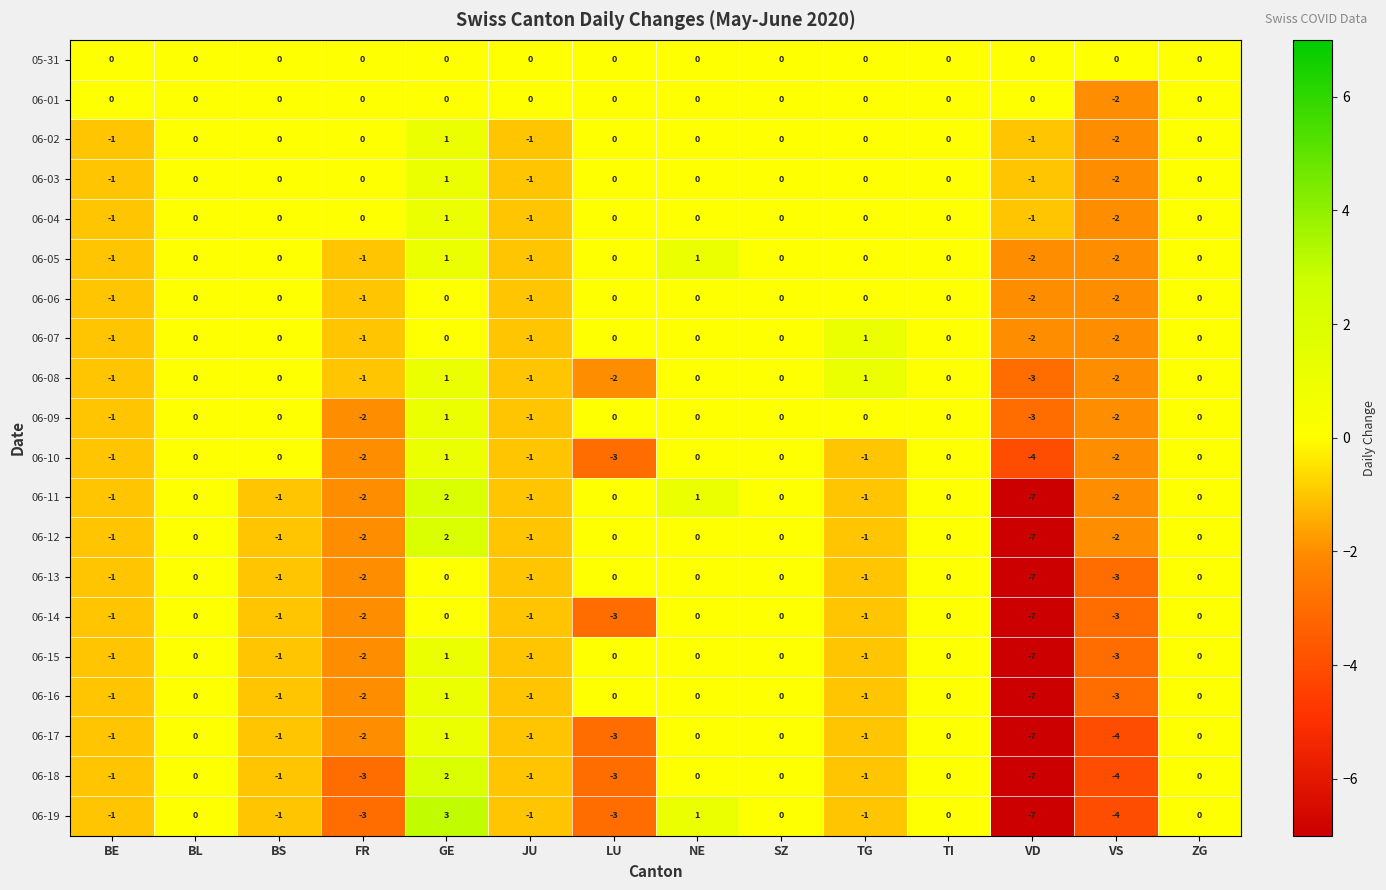

What is the sum of all 06-18 values?

-19